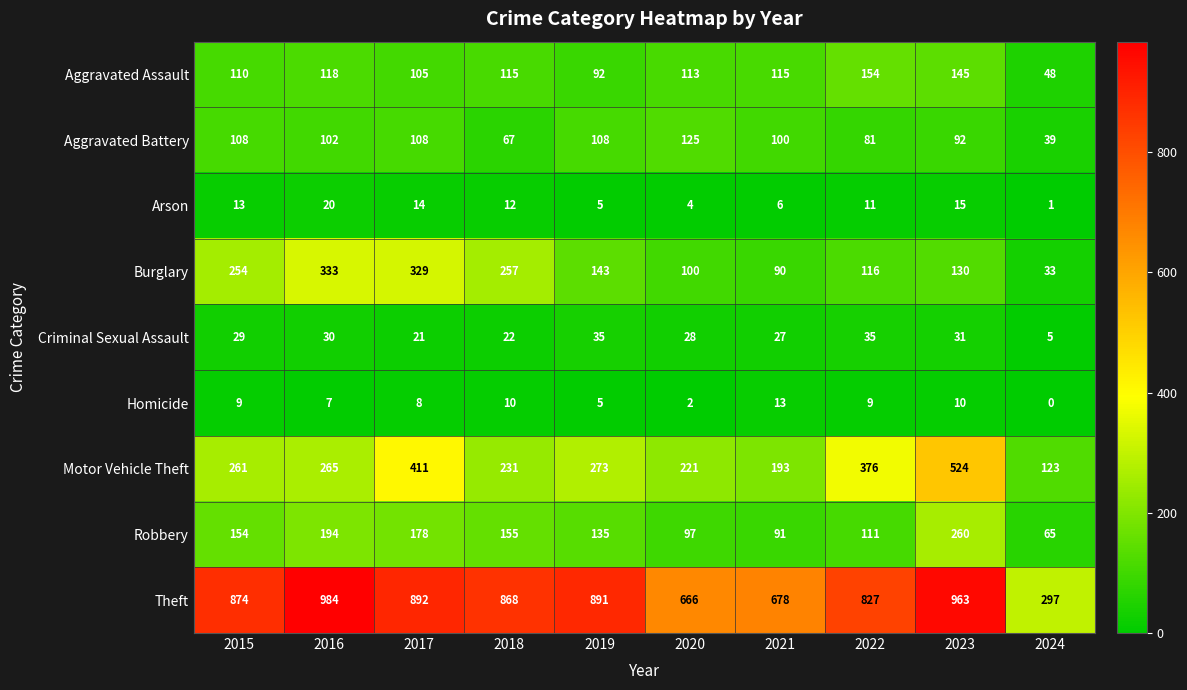

At which category is the sum across all series the highest?

2023